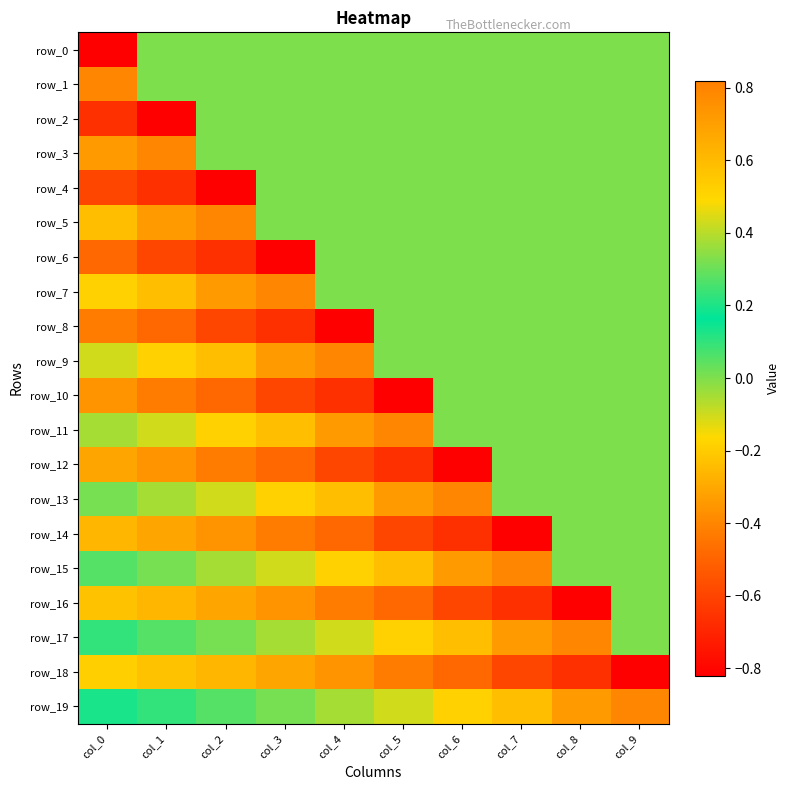

Reading left to right, extract all data points from this chart.

row_0: col_0=-0.8	col_1=0.0	col_2=0.0	col_3=0.0	col_4=0.0	col_5=0.0	col_6=0.0	col_7=0.0	col_8=0.0	col_9=0.0
row_1: col_0=0.8	col_1=0.0	col_2=0.0	col_3=0.0	col_4=0.0	col_5=0.0	col_6=0.0	col_7=0.0	col_8=0.0	col_9=0.0
row_2: col_0=-0.7	col_1=-0.8	col_2=0.0	col_3=0.0	col_4=0.0	col_5=0.0	col_6=0.0	col_7=0.0	col_8=0.0	col_9=0.0
row_3: col_0=0.7	col_1=0.8	col_2=0.0	col_3=0.0	col_4=0.0	col_5=0.0	col_6=0.0	col_7=0.0	col_8=0.0	col_9=0.0
row_4: col_0=-0.6	col_1=-0.7	col_2=-0.8	col_3=0.0	col_4=0.0	col_5=0.0	col_6=0.0	col_7=0.0	col_8=0.0	col_9=0.0
row_5: col_0=0.6	col_1=0.7	col_2=0.8	col_3=0.0	col_4=0.0	col_5=0.0	col_6=0.0	col_7=0.0	col_8=0.0	col_9=0.0
row_6: col_0=-0.5	col_1=-0.6	col_2=-0.7	col_3=-0.8	col_4=0.0	col_5=0.0	col_6=0.0	col_7=0.0	col_8=0.0	col_9=0.0
row_7: col_0=0.5	col_1=0.6	col_2=0.7	col_3=0.8	col_4=0.0	col_5=0.0	col_6=0.0	col_7=0.0	col_8=0.0	col_9=0.0
row_8: col_0=-0.4	col_1=-0.5	col_2=-0.6	col_3=-0.7	col_4=-0.8	col_5=0.0	col_6=0.0	col_7=0.0	col_8=0.0	col_9=0.0
row_9: col_0=0.4	col_1=0.5	col_2=0.6	col_3=0.7	col_4=0.8	col_5=0.0	col_6=0.0	col_7=0.0	col_8=0.0	col_9=0.0
row_10: col_0=-0.4	col_1=-0.4	col_2=-0.5	col_3=-0.6	col_4=-0.7	col_5=-0.8	col_6=0.0	col_7=0.0	col_8=0.0	col_9=0.0
row_11: col_0=0.4	col_1=0.4	col_2=0.5	col_3=0.6	col_4=0.7	col_5=0.8	col_6=0.0	col_7=0.0	col_8=0.0	col_9=0.0
row_12: col_0=-0.3	col_1=-0.4	col_2=-0.4	col_3=-0.5	col_4=-0.6	col_5=-0.7	col_6=-0.8	col_7=0.0	col_8=0.0	col_9=0.0
row_13: col_0=0.3	col_1=0.4	col_2=0.4	col_3=0.5	col_4=0.6	col_5=0.7	col_6=0.8	col_7=0.0	col_8=0.0	col_9=0.0
row_14: col_0=-0.3	col_1=-0.3	col_2=-0.4	col_3=-0.4	col_4=-0.5	col_5=-0.6	col_6=-0.7	col_7=-0.8	col_8=0.0	col_9=0.0
row_15: col_0=0.3	col_1=0.3	col_2=0.4	col_3=0.4	col_4=0.5	col_5=0.6	col_6=0.7	col_7=0.8	col_8=0.0	col_9=0.0
row_16: col_0=-0.2	col_1=-0.3	col_2=-0.3	col_3=-0.4	col_4=-0.4	col_5=-0.5	col_6=-0.6	col_7=-0.7	col_8=-0.8	col_9=0.0
row_17: col_0=0.2	col_1=0.3	col_2=0.3	col_3=0.4	col_4=0.4	col_5=0.5	col_6=0.6	col_7=0.7	col_8=0.8	col_9=0.0
row_18: col_0=-0.2	col_1=-0.2	col_2=-0.3	col_3=-0.3	col_4=-0.4	col_5=-0.4	col_6=-0.5	col_7=-0.6	col_8=-0.7	col_9=-0.8
row_19: col_0=0.2	col_1=0.2	col_2=0.3	col_3=0.3	col_4=0.4	col_5=0.4	col_6=0.5	col_7=0.6	col_8=0.7	col_9=0.8